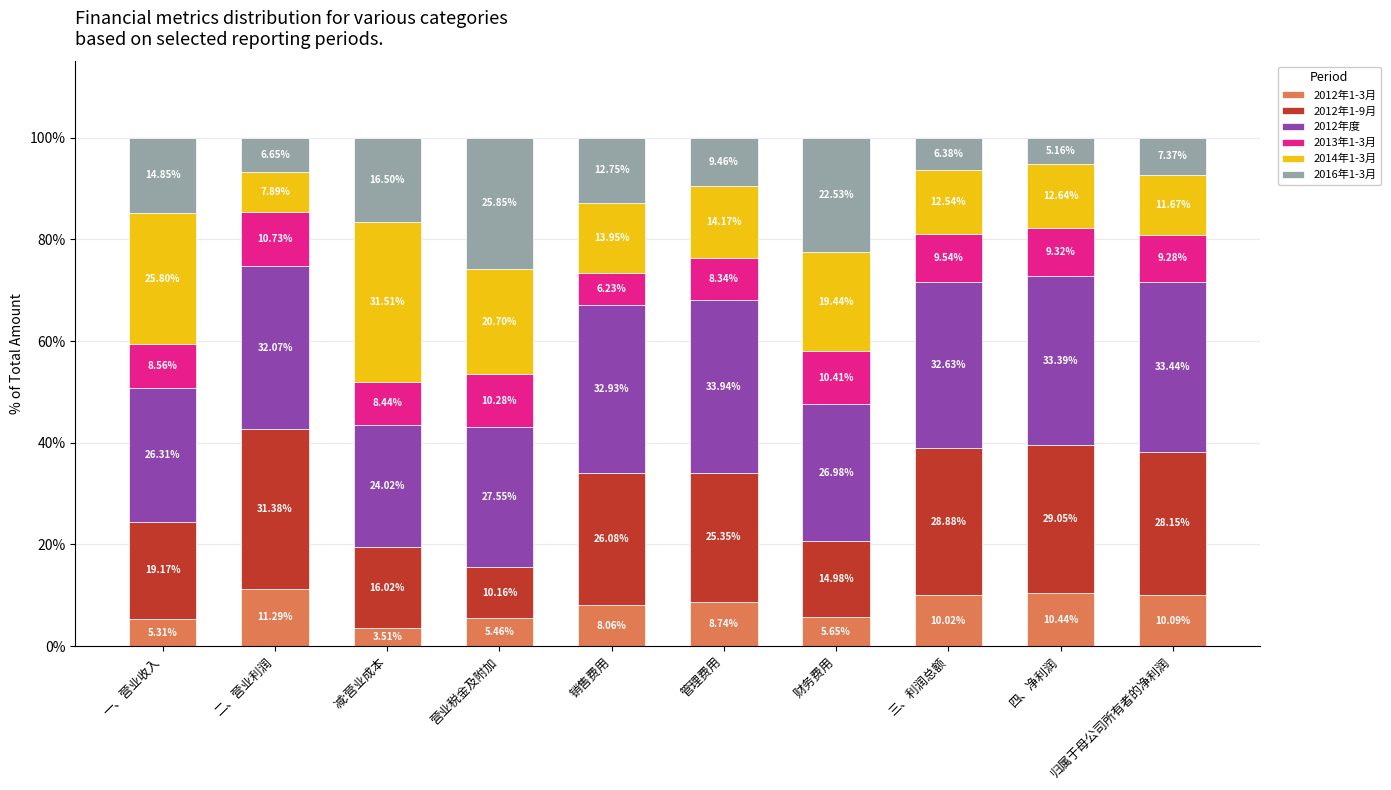

At which label is 2012年1-3月 closest to 7?

销售费用